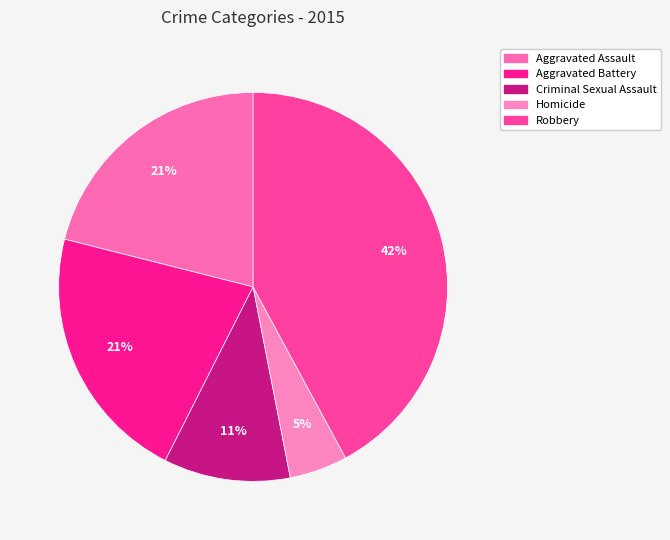

To the nearest percent, what portion does Homicide represent?

5%